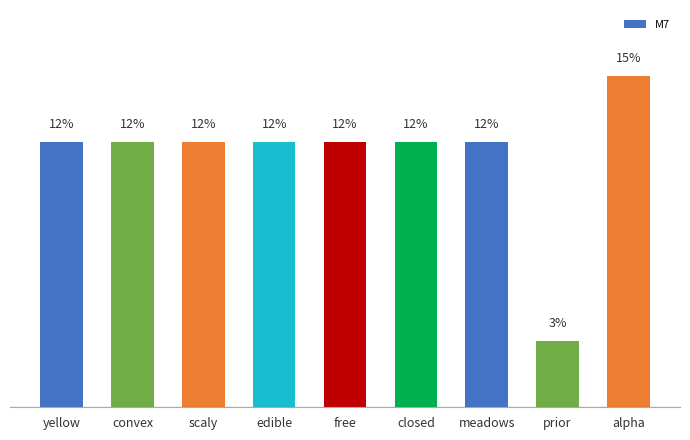

Are the bars horizontal?

No